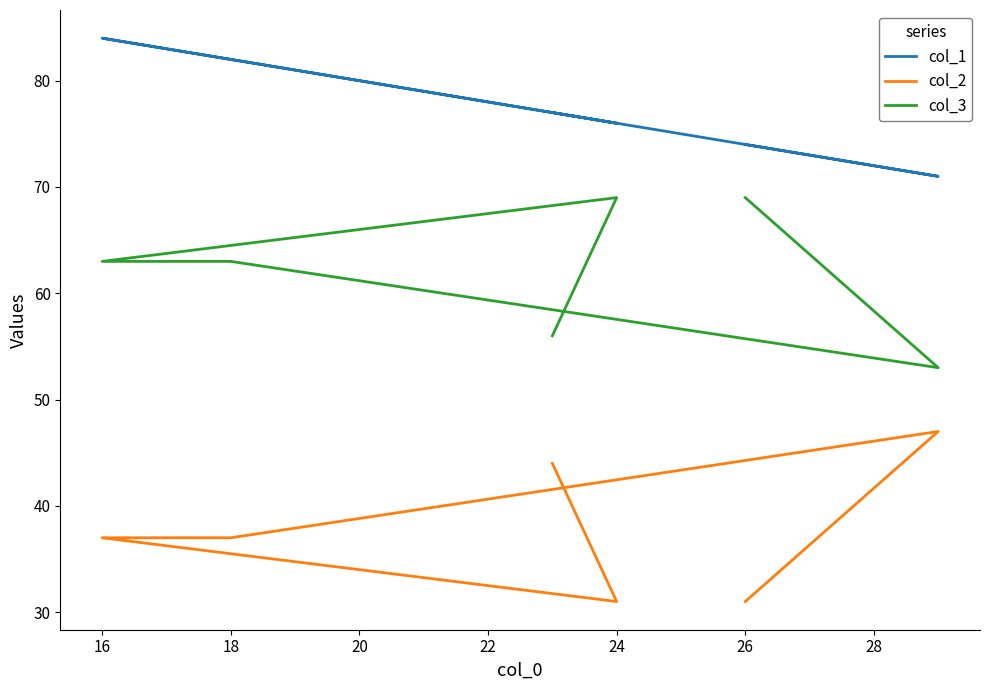

True or false: col_2 and col_3 intersect in this chart.

False